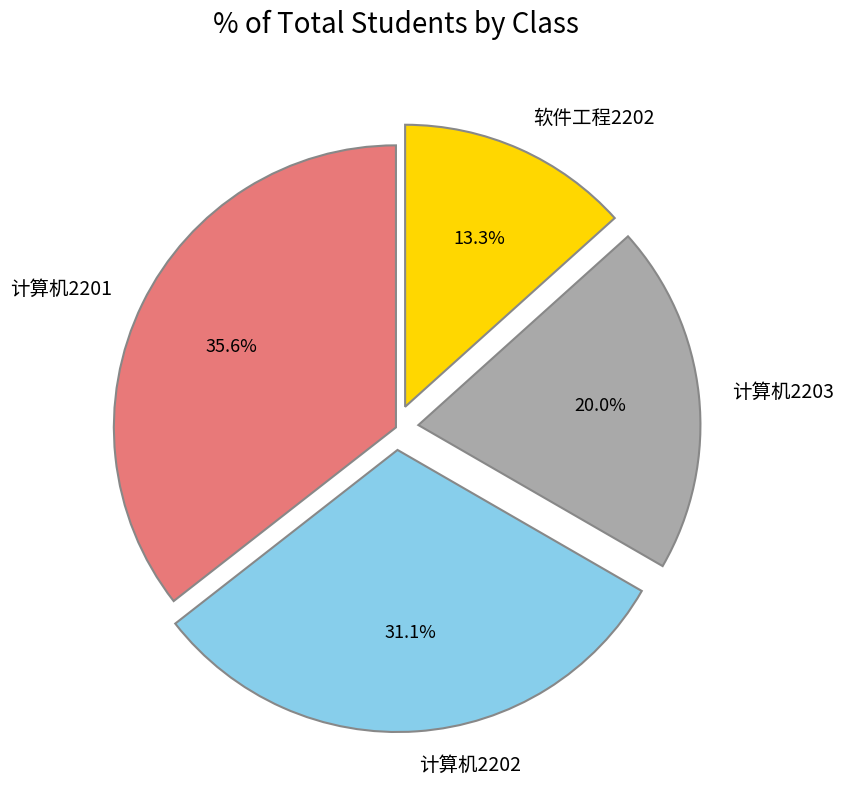

True or false: 计算机2201 accounts for 46% of the total.

False